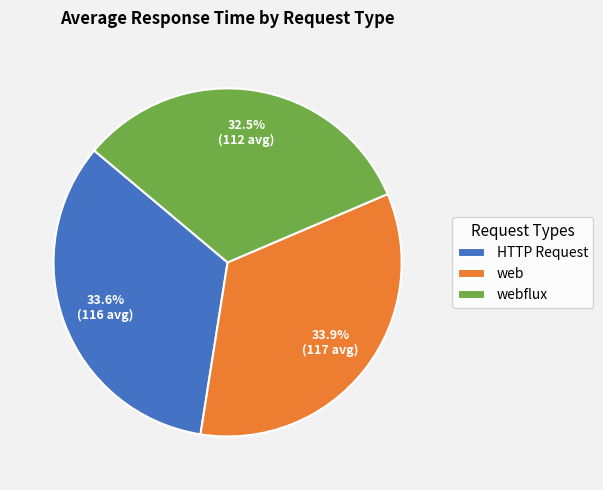

What is the ratio of the value at HTTP Request to the value at webflux?

1.0